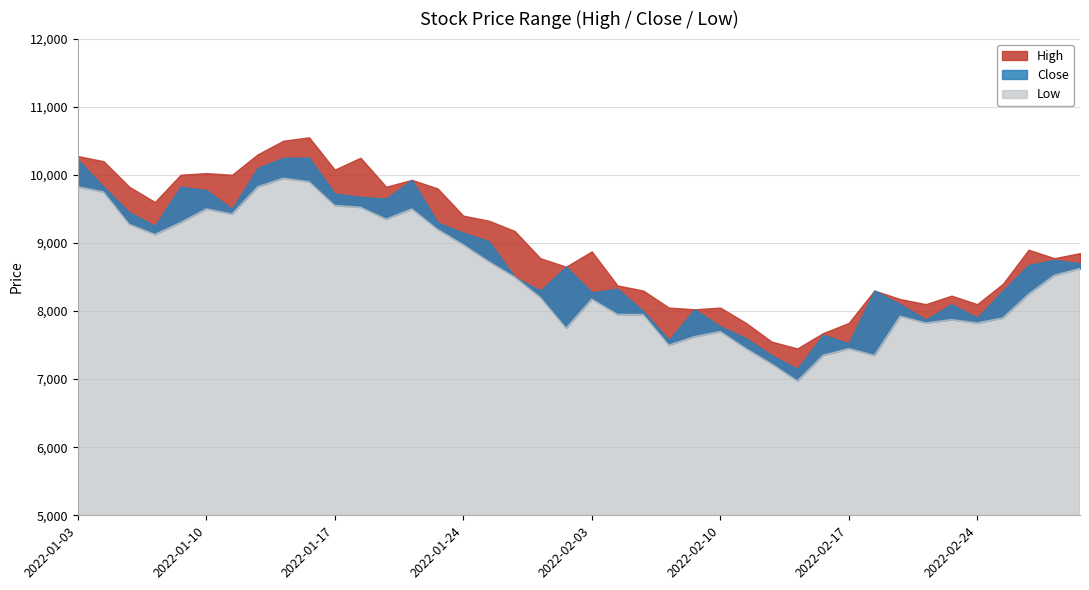

Reading left to right, extract all data points from this chart.

High: 2022-01-03=10275	2022-01-04=10200	2022-01-05=9825	2022-01-06=9600	2022-01-07=10000	2022-01-10=10025	2022-01-11=10000	2022-01-12=10300	2022-01-13=10500	2022-01-14=10550	2022-01-17=10075	2022-01-18=10250	2022-01-19=9825	2022-01-20=9925	2022-01-21=9800	2022-01-24=9400	2022-01-25=9325	2022-01-26=9175	2022-01-27=8775	2022-01-28=8650	2022-02-03=8875	2022-02-04=8375	2022-02-07=8300	2022-02-08=8050	2022-02-09=8025	2022-02-10=8050	2022-02-11=7825	2022-02-14=7550	2022-02-15=7450	2022-02-16=7675	2022-02-17=7825	2022-02-18=8300	2022-02-21=8175	2022-02-22=8100	2022-02-23=8225	2022-02-24=8100	2022-02-25=8400	2022-02-28=8900	2022-03-02=8775	2022-03-03=8850
Close: 2022-01-03=10225	2022-01-04=9825	2022-01-05=9450	2022-01-06=9250	2022-01-07=9825	2022-01-10=9775	2022-01-11=9500	2022-01-12=10100	2022-01-13=10250	2022-01-14=10250	2022-01-17=9725	2022-01-18=9675	2022-01-19=9650	2022-01-20=9925	2022-01-21=9300	2022-01-24=9150	2022-01-25=9025	2022-01-26=8500	2022-01-27=8300	2022-01-28=8650	2022-02-03=8275	2022-02-04=8325	2022-02-07=8000	2022-02-08=7575	2022-02-09=8025	2022-02-10=7775	2022-02-11=7600	2022-02-14=7350	2022-02-15=7150	2022-02-16=7650	2022-02-17=7525	2022-02-18=8300	2022-02-21=8100	2022-02-22=7875	2022-02-23=8100	2022-02-24=7900	2022-02-25=8300	2022-02-28=8675	2022-03-02=8750	2022-03-03=8700
Low: 2022-01-03=9825	2022-01-04=9750	2022-01-05=9275	2022-01-06=9125	2022-01-07=9300	2022-01-10=9500	2022-01-11=9425	2022-01-12=9825	2022-01-13=9950	2022-01-14=9900	2022-01-17=9550	2022-01-18=9525	2022-01-19=9350	2022-01-20=9500	2022-01-21=9200	2022-01-24=8975	2022-01-25=8725	2022-01-26=8500	2022-01-27=8200	2022-01-28=7750	2022-02-03=8175	2022-02-04=7950	2022-02-07=7950	2022-02-08=7500	2022-02-09=7625	2022-02-10=7700	2022-02-11=7450	2022-02-14=7225	2022-02-15=6974	2022-02-16=7350	2022-02-17=7449	2022-02-18=7350	2022-02-21=7925	2022-02-22=7825	2022-02-23=7875	2022-02-24=7825	2022-02-25=7900	2022-02-28=8250	2022-03-02=8525	2022-03-03=8625